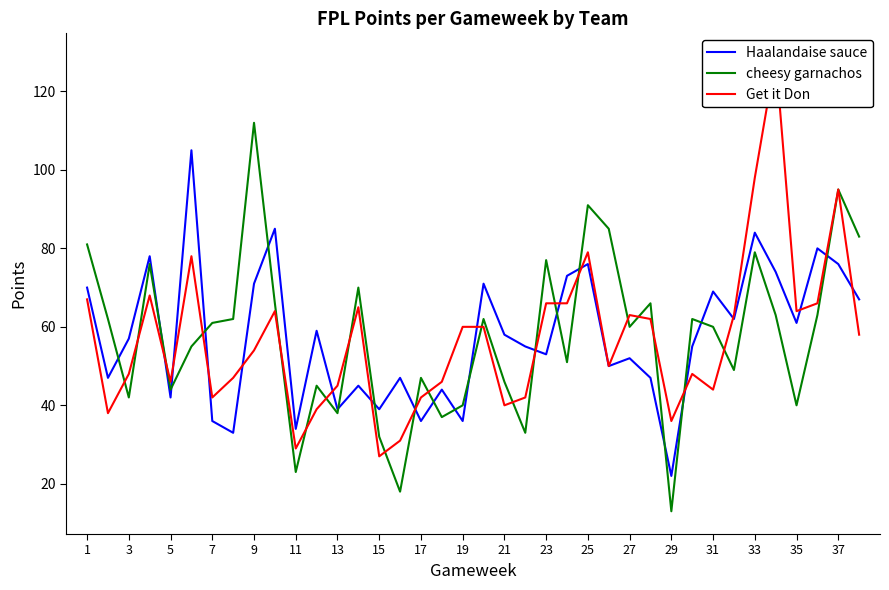

The value of Haalandaise sauce at 29 is 12. True or false?

False